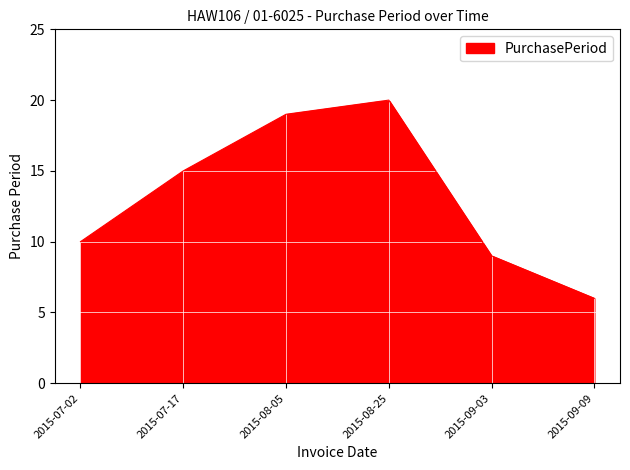

What is the change in value from 2015-08-05 to 2015-09-09?

-13